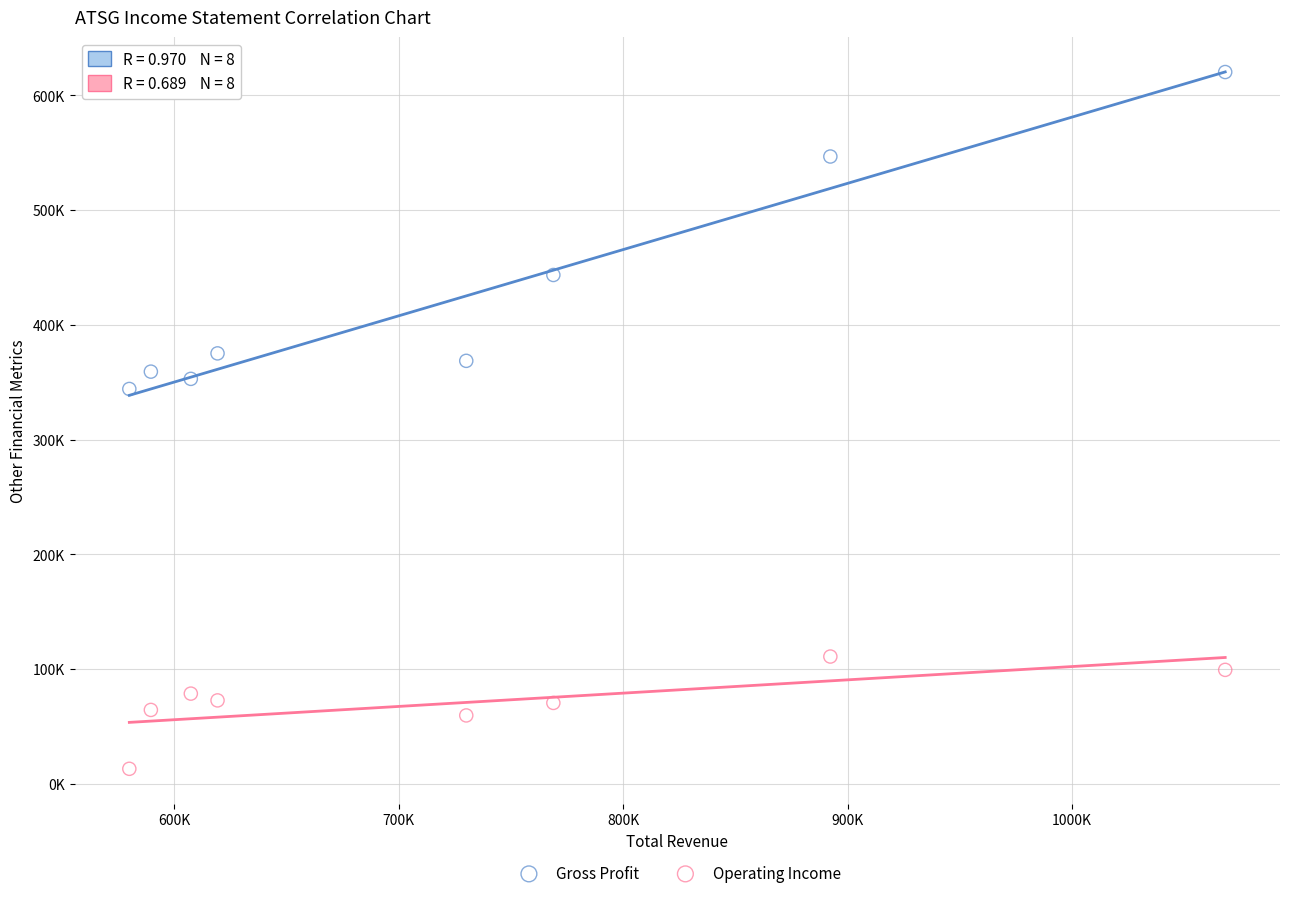

What are all the series names shown in the legend?

Gross Profit, Operating Income